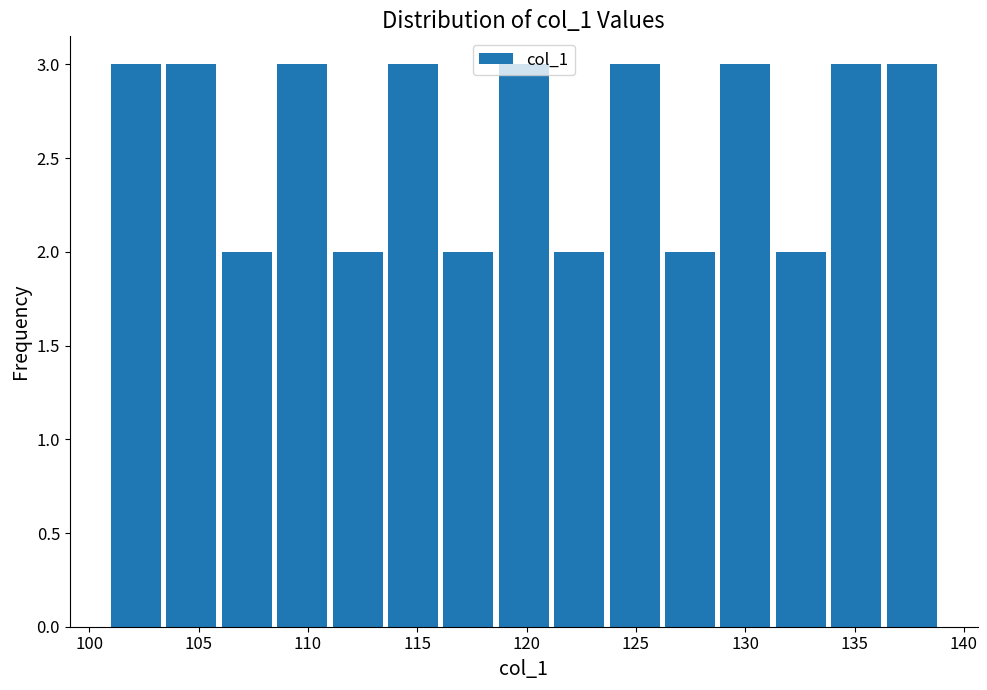

Reading left to right, list every bar in this chart as the range it spans on the x-axis followed by its height. Neither the bar edges nor the heights are printed on the chart, so give them approximately, as read against the axes.

101.0 to 103.5: 3
103.5 to 106.0: 3
106.0 to 108.5: 2
108.5 to 111.0: 3
111.0 to 113.5: 2
113.5 to 116.0: 3
116.0 to 118.5: 2
118.5 to 121.5: 3
121.5 to 124.0: 2
124.0 to 126.5: 3
126.5 to 129.0: 2
129.0 to 131.5: 3
131.5 to 134.0: 2
134.0 to 136.5: 3
136.5 to 139.0: 3